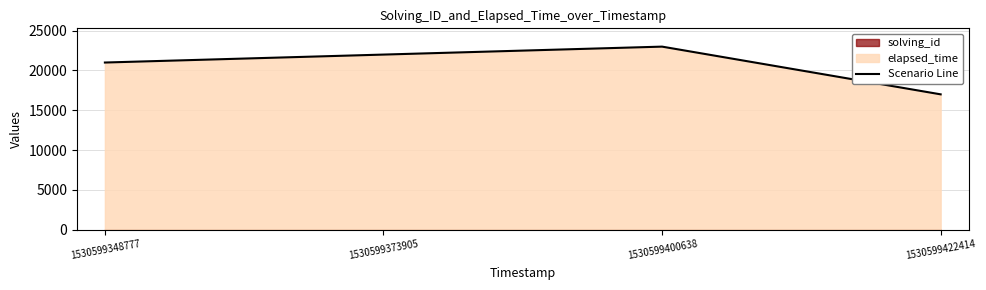

What is the minimum value shown in the chart?

17000